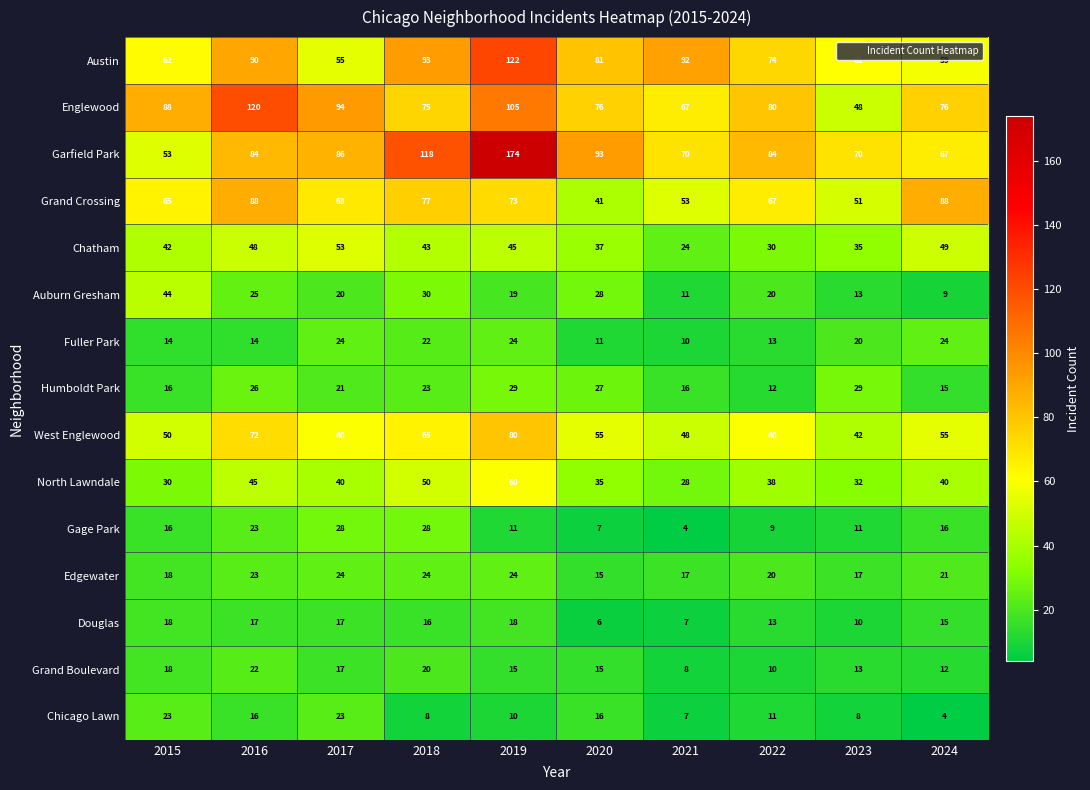

At which category is the sum across all series the highest?

2019